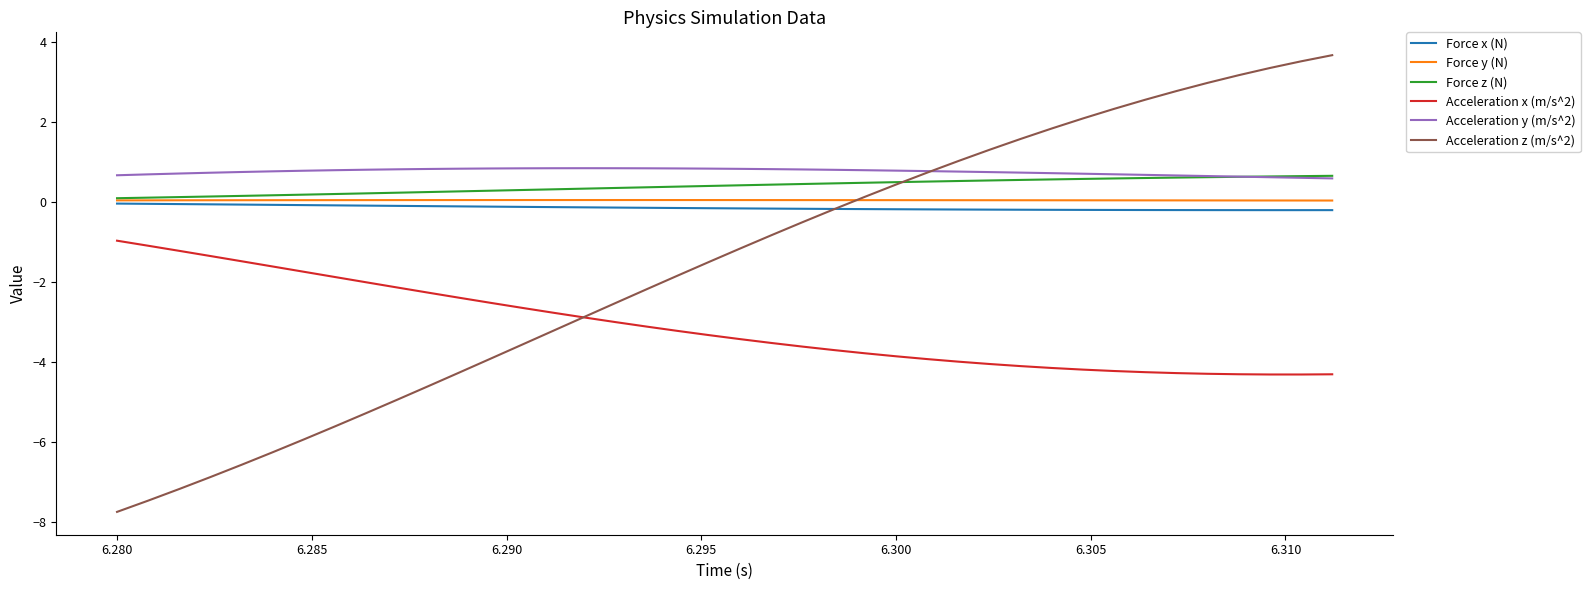

What is the minimum value for Acceleration y (m/s^2)?

0.6